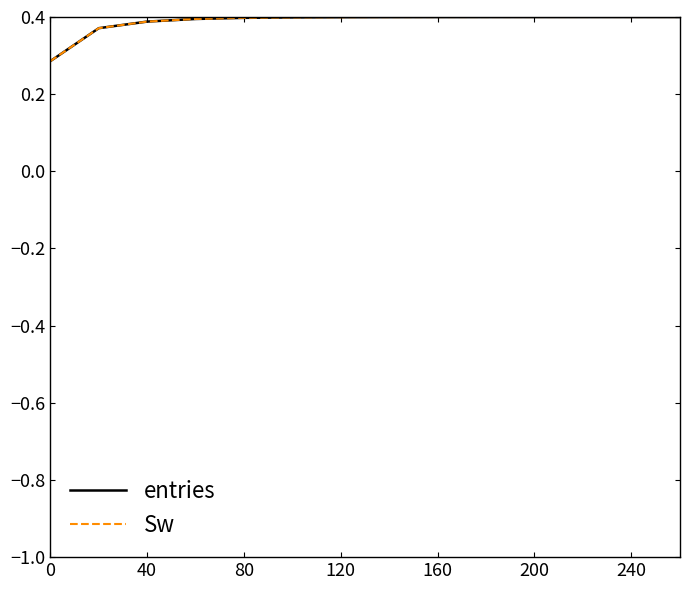

How many lines are shown in the chart?

2